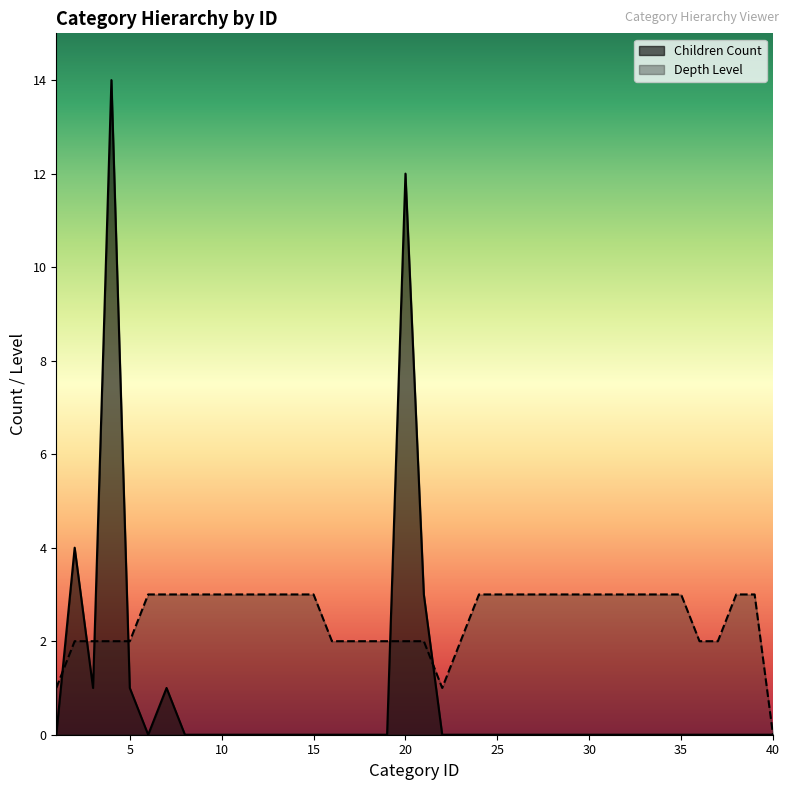

What is the difference between the Children Count values at 4 and 9?

14